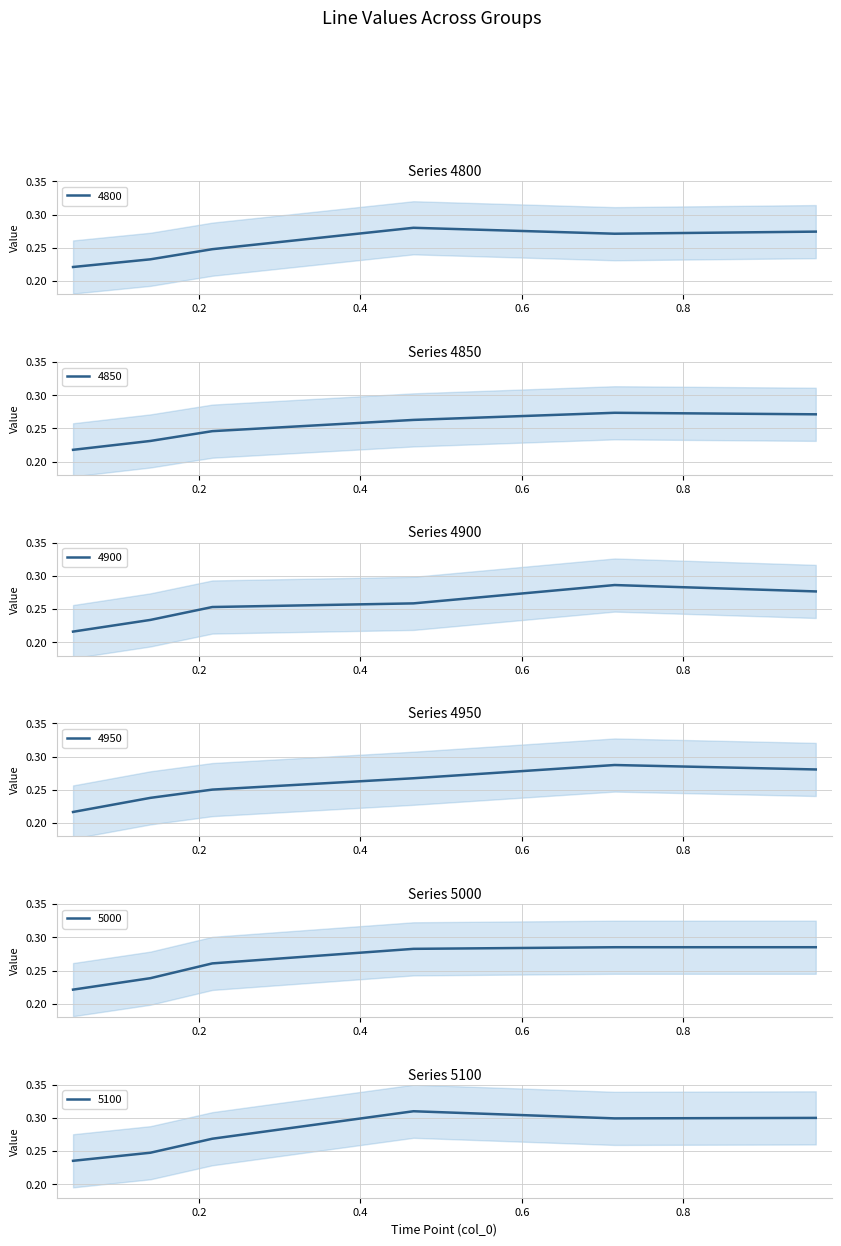

How many interior local peaks does the 4900 series have?

1